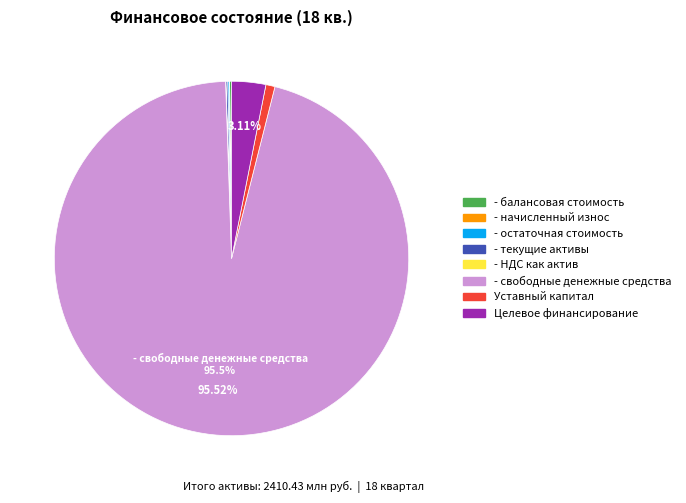

Is there a majority slice in this chart?

Yes